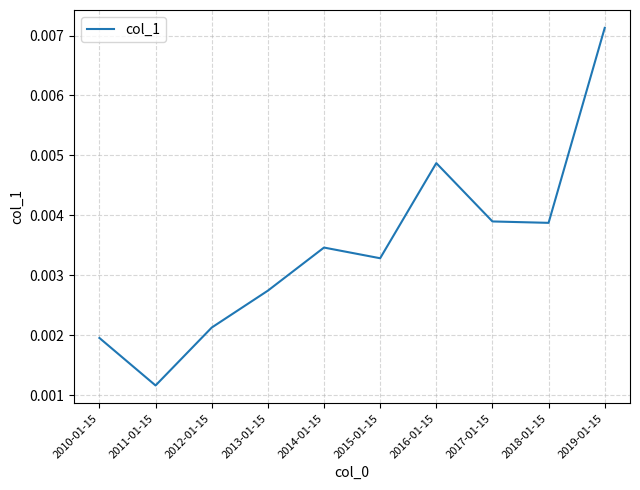

What position from the right is 2018-01-15?

2